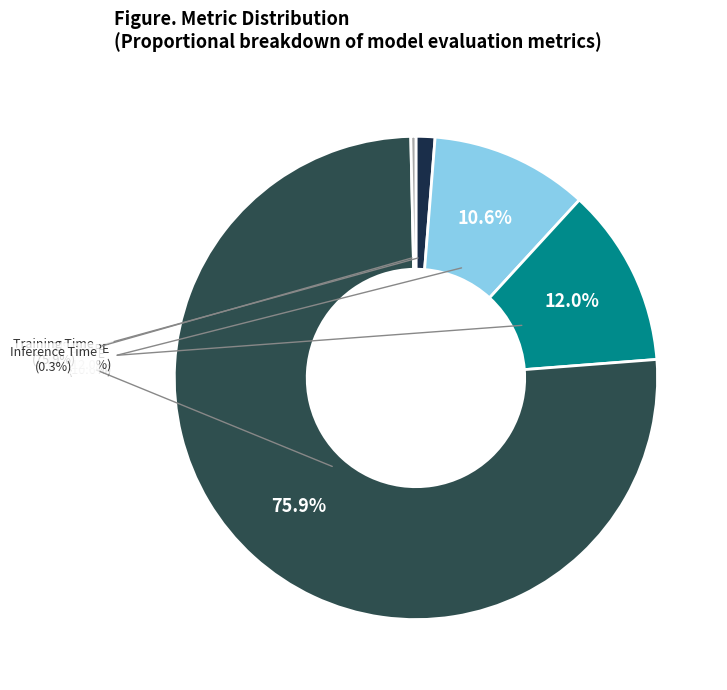

Does any single category account for the majority?

Yes